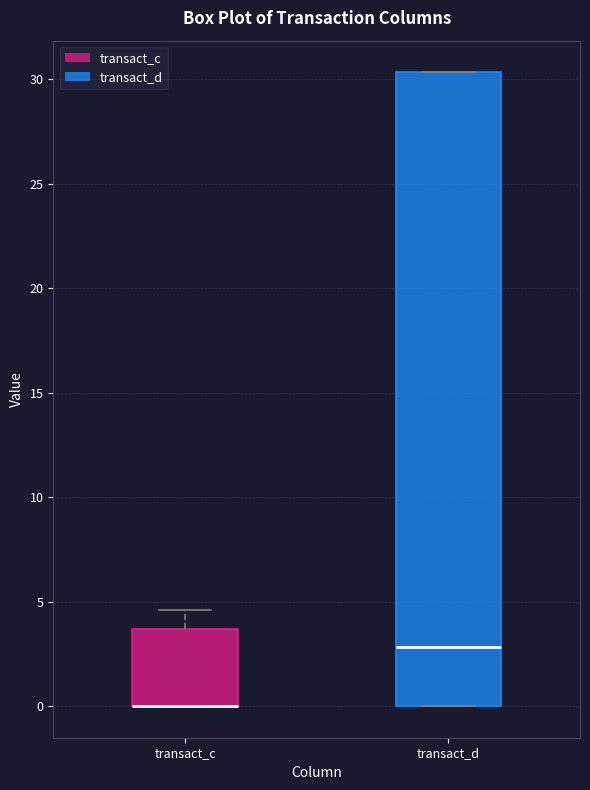

Where does the upper whisker of the box for transact_c end on the y-axis? The values are not printed on the chart, so give them approximately, as read against the axis.

4.5